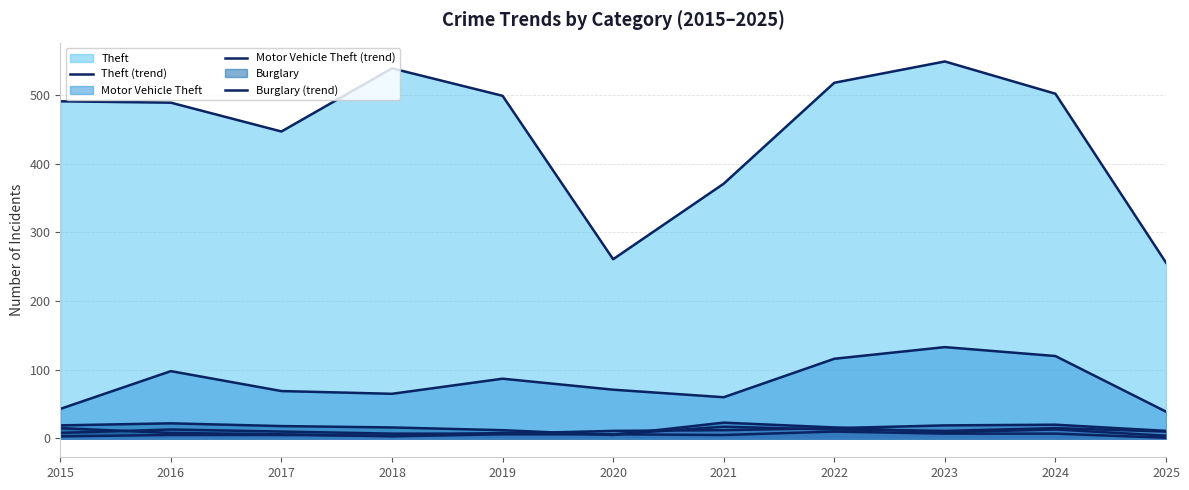

Where does the Motor Vehicle Theft (trend) series first go above 71?

2016